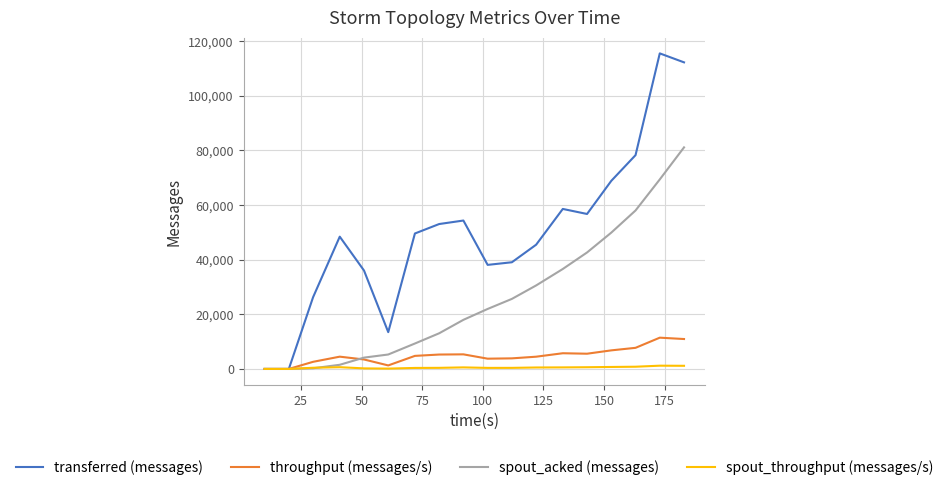

List the series in order of their peak value, highest first.

transferred (messages), spout_acked (messages), throughput (messages/s), spout_throughput (messages/s)